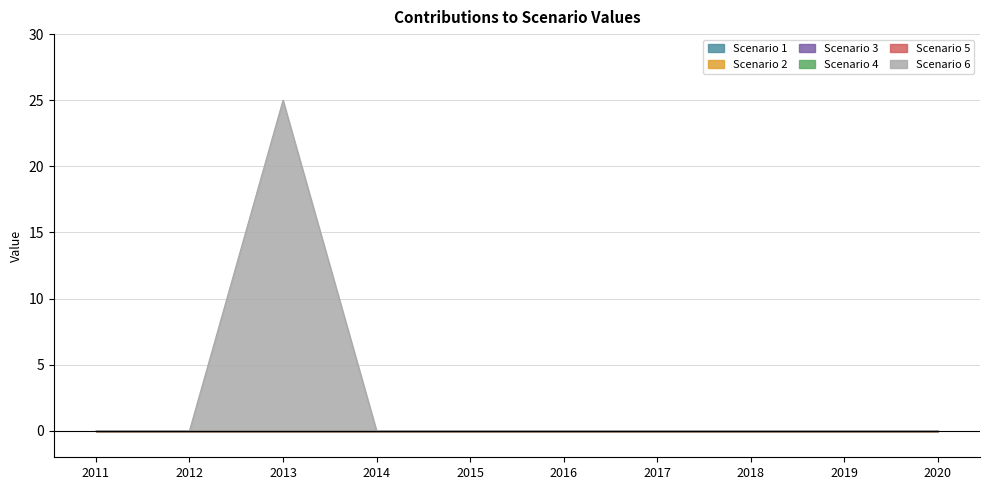

True or false: Scenario 4 and Scenario 5 cross at least once.

False